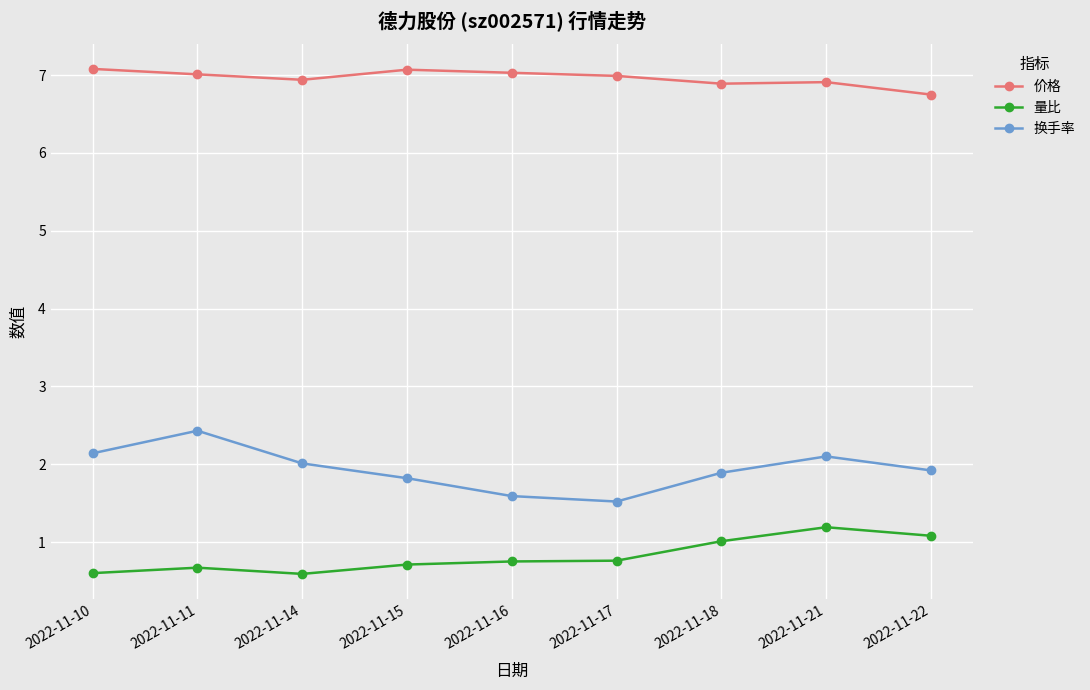

What is the maximum value for 换手率?

2.4